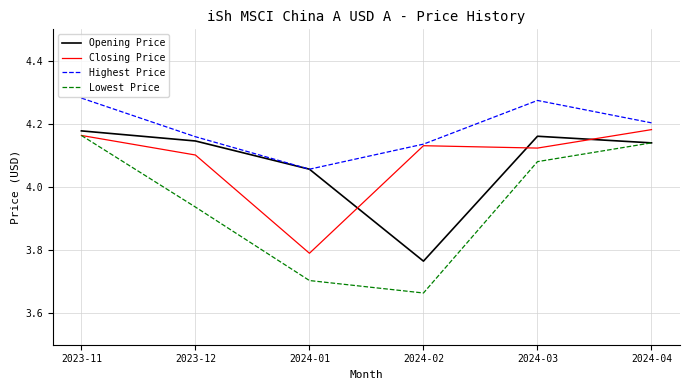

Between 2024-01 and 2024-03, which series saw the biggest shift?

Lowest Price